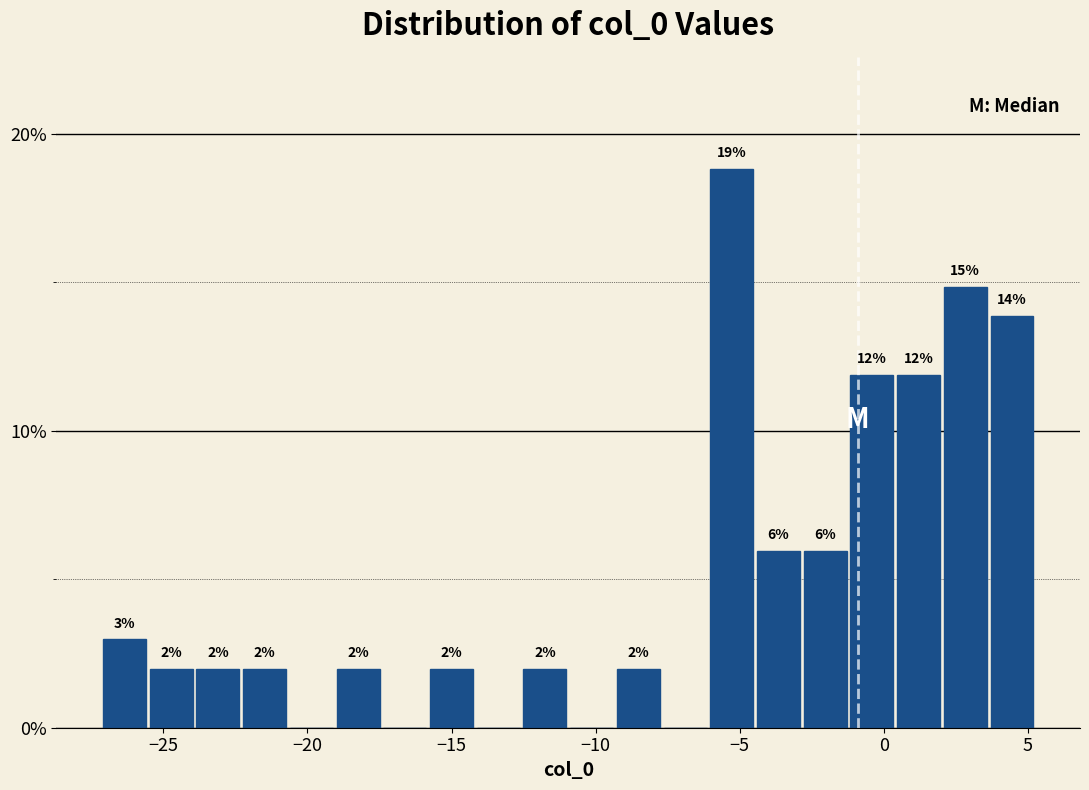

Around what value on the x-axis is the tallest bar? Give the approximate position of its centre, as read against the axis.

-5.5